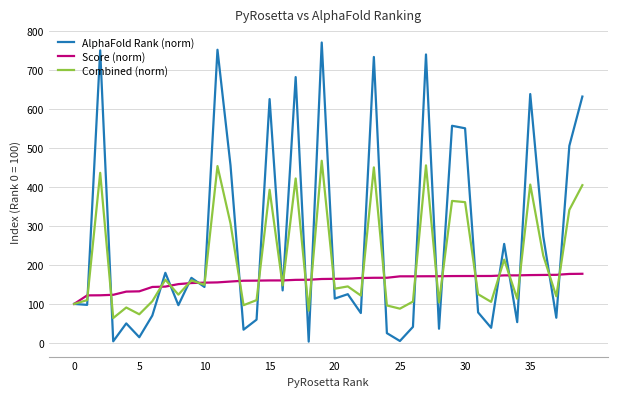

In Combined (norm), how many points are lower than both neighbors (excluding endpoints)?

14